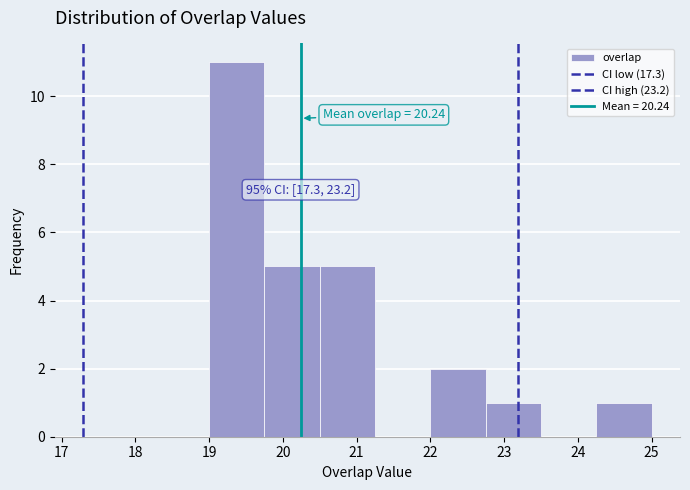

Which range on the x-axis has the tallest bar?

19.00 to 19.75